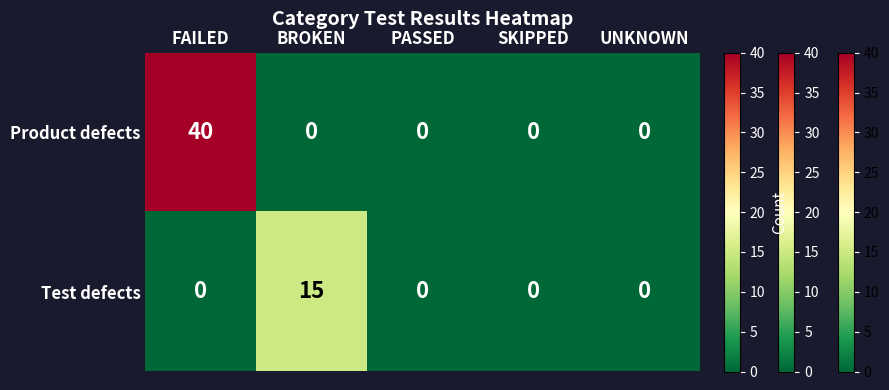

True or false: Product defects has a value of 40 at FAILED.

True